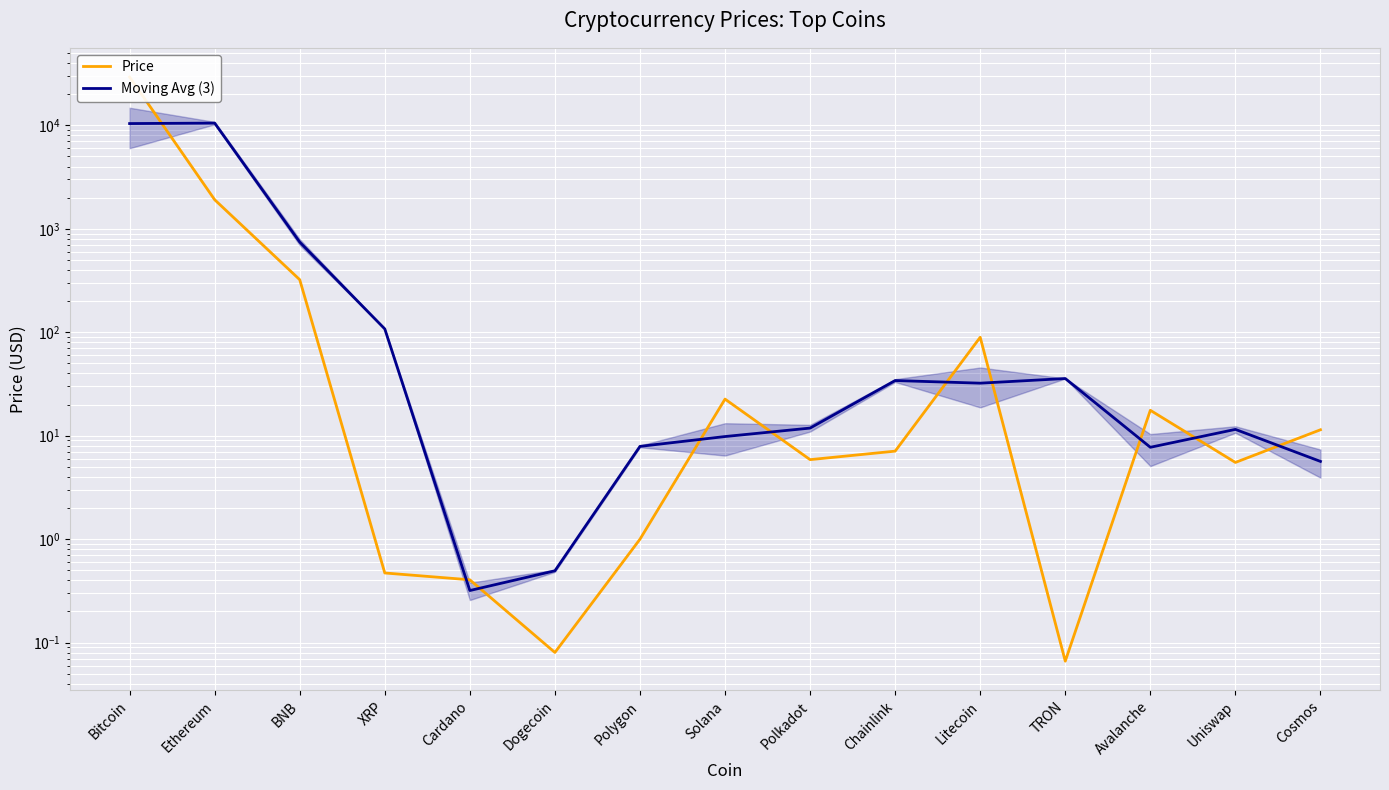

The value of Moving Avg (3) at TRON is 61.8. True or false?

False